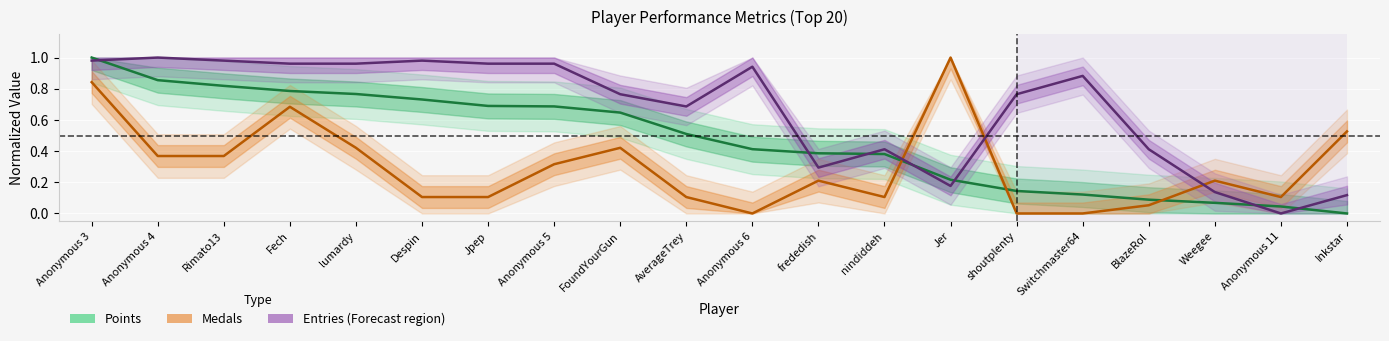

In Medals, how many points are lower than both neighbors (excluding endpoints)?

3